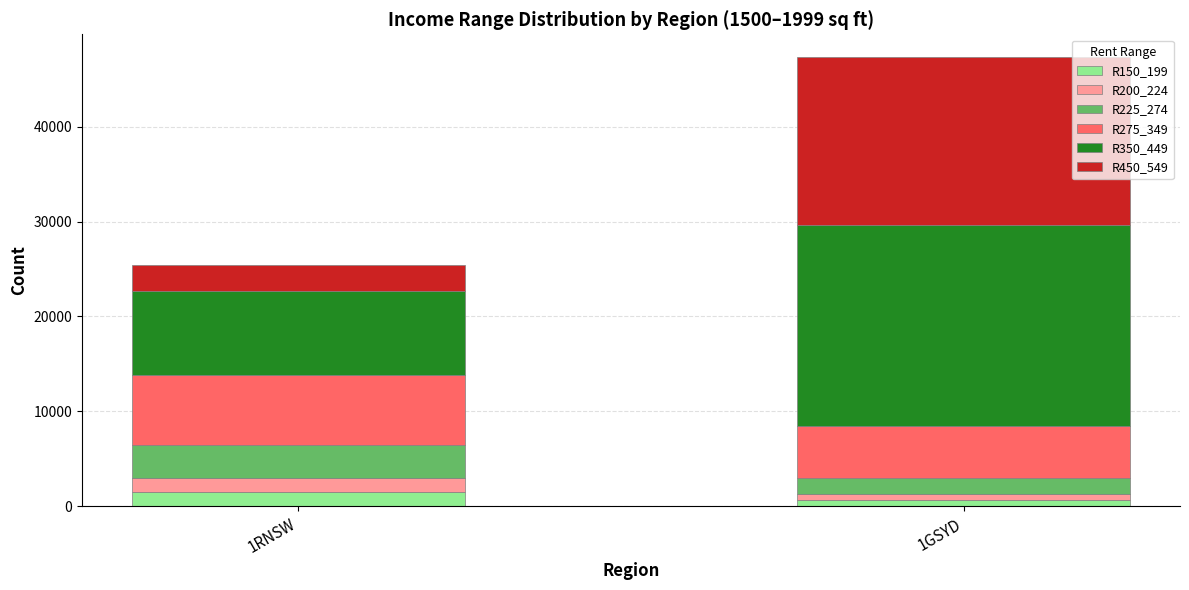

At which category is the sum across all series the highest?

1GSYD